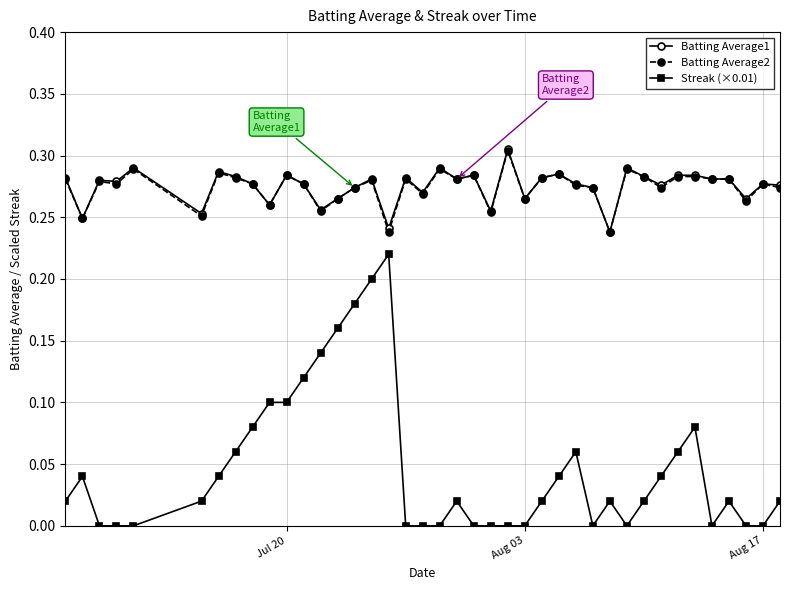

Which series has the widest spread of values?

Streak (×0.01)